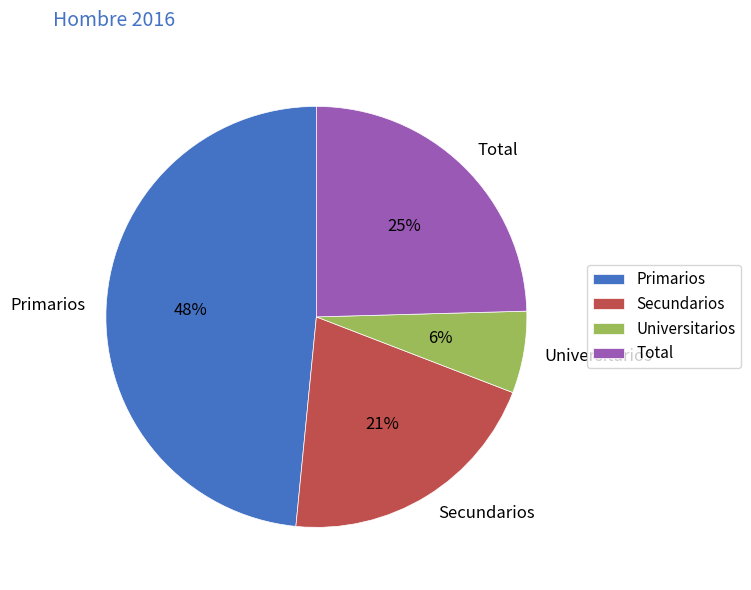

To the nearest percent, what is the combined percentage of Secundarios and Universitarios?

27%